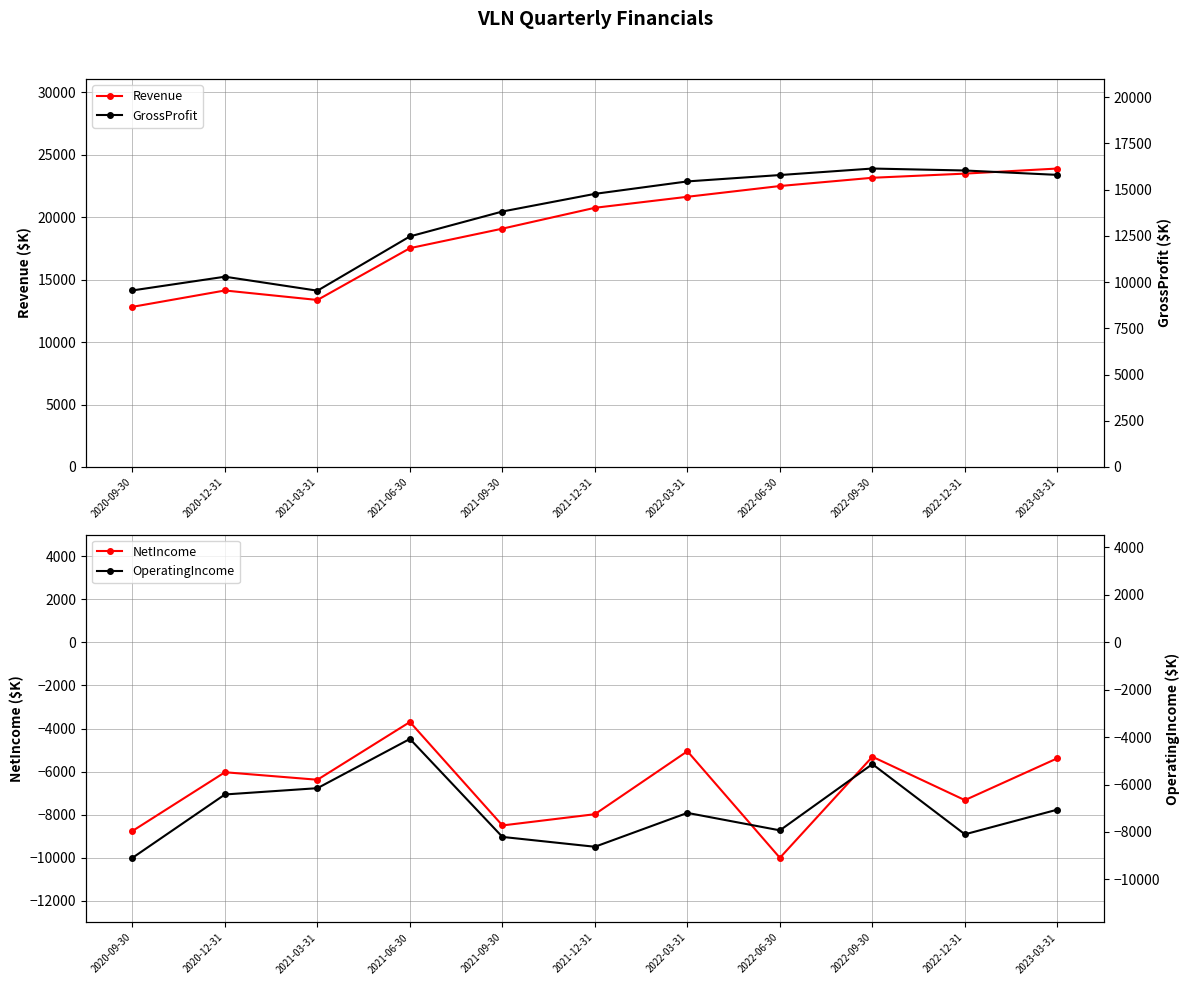

At which category is the sum across all series the highest?

2022-09-30